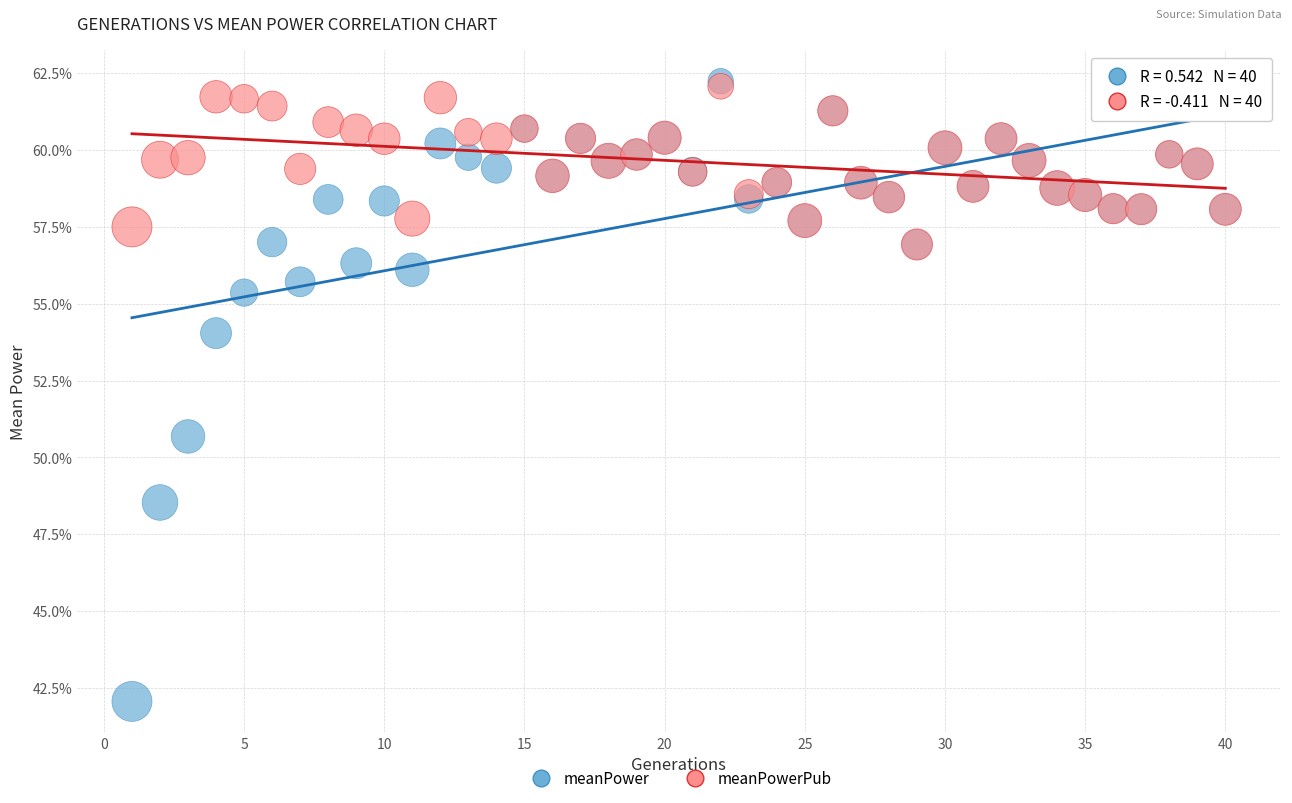

What are all the series names shown in the legend?

meanPower, meanPowerPub